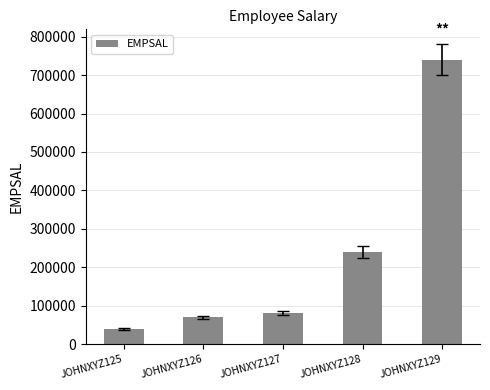

The chart shows a value of 433989 at JOHNXYZ129. True or false?

False